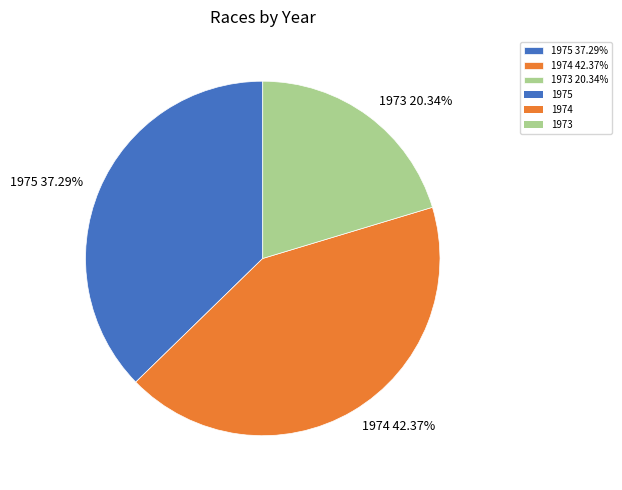

To the nearest percent, what is the difference between the 1975 and 1973 slice percentages?

17%